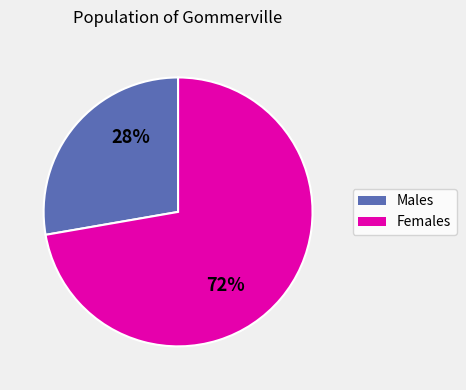

Does any single category account for the majority?

Yes